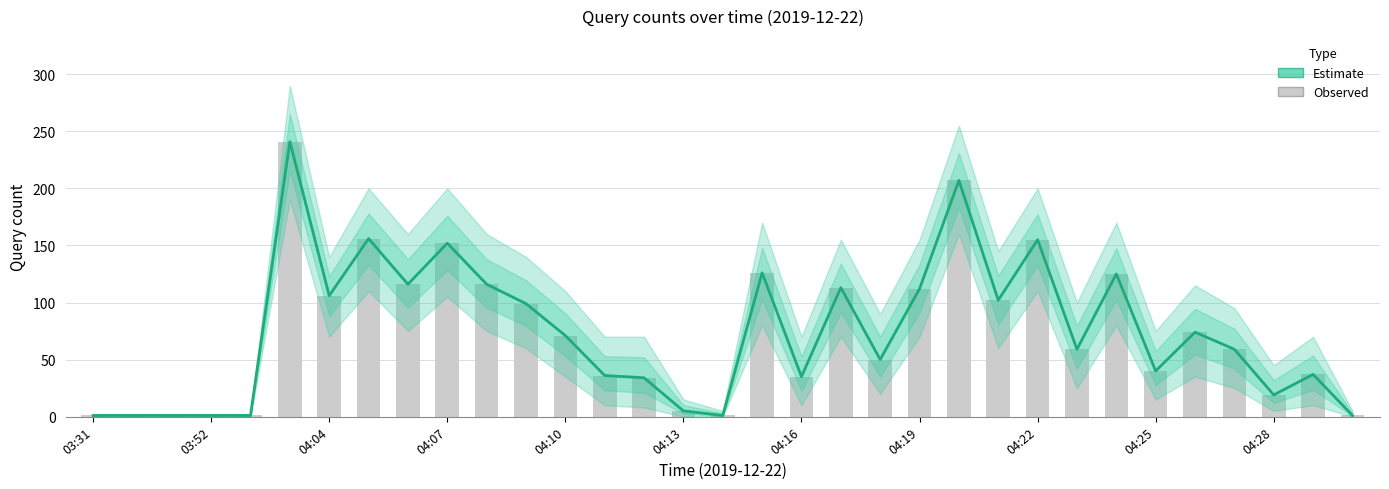

How many groups of bars are there?

33